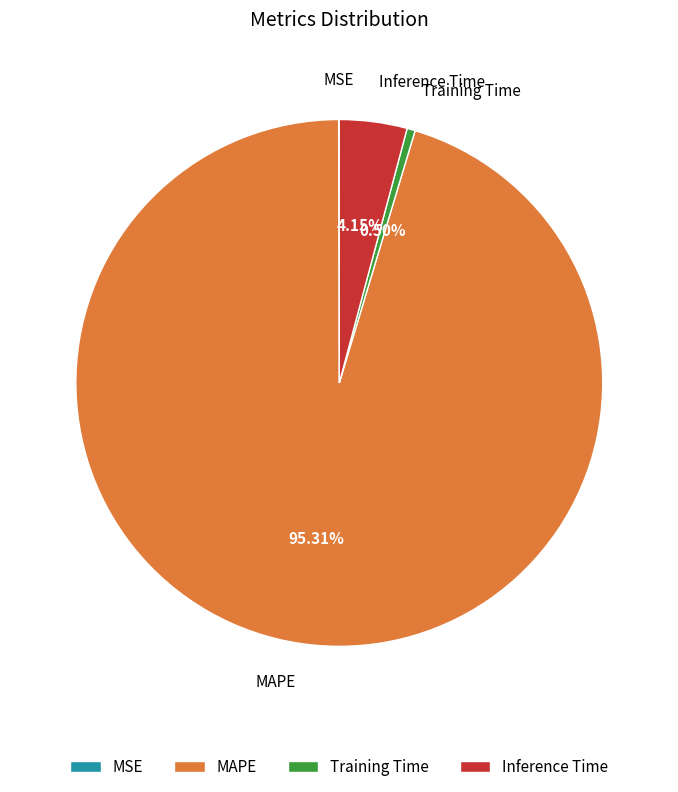

Which slice is the largest?

MAPE